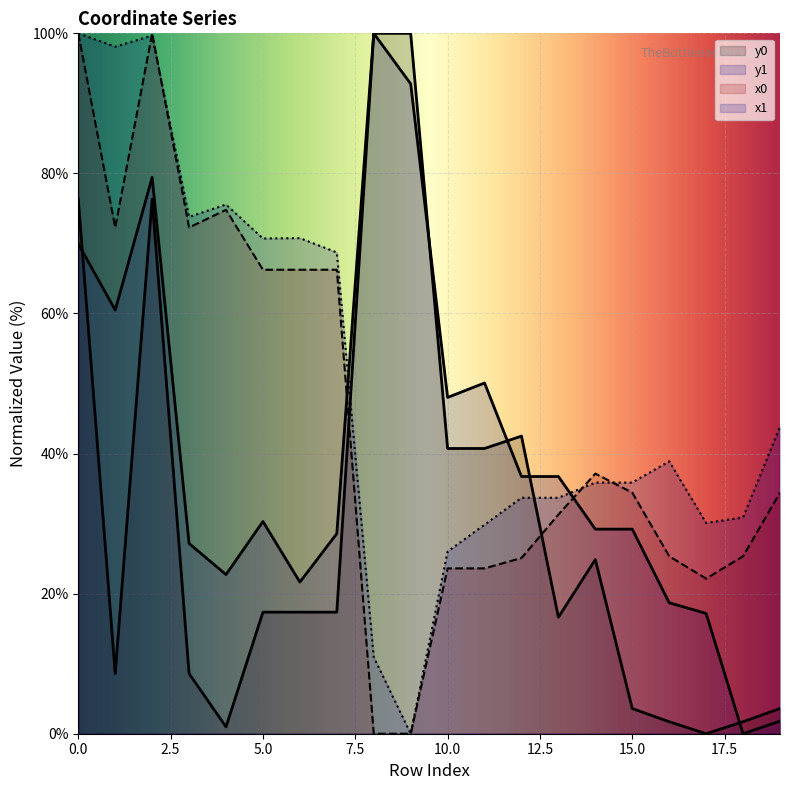

What is the spread (max minus min) of values at 4?

74.6